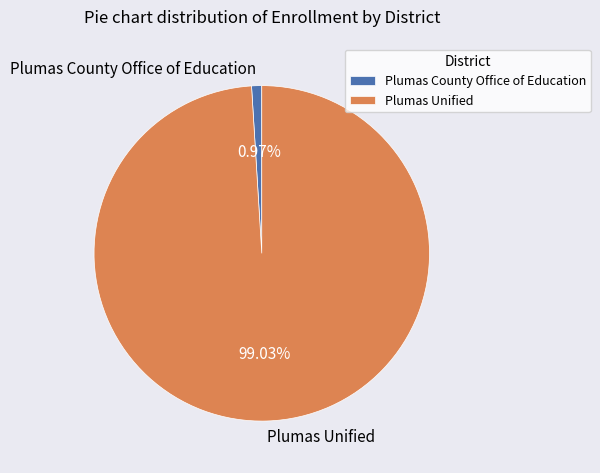

What is the total percentage of Plumas Unified and Plumas County Office of Education?

100.0%